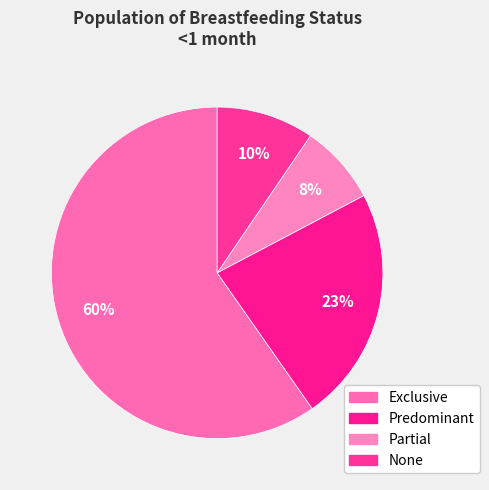

How many segments does this pie chart have?

4